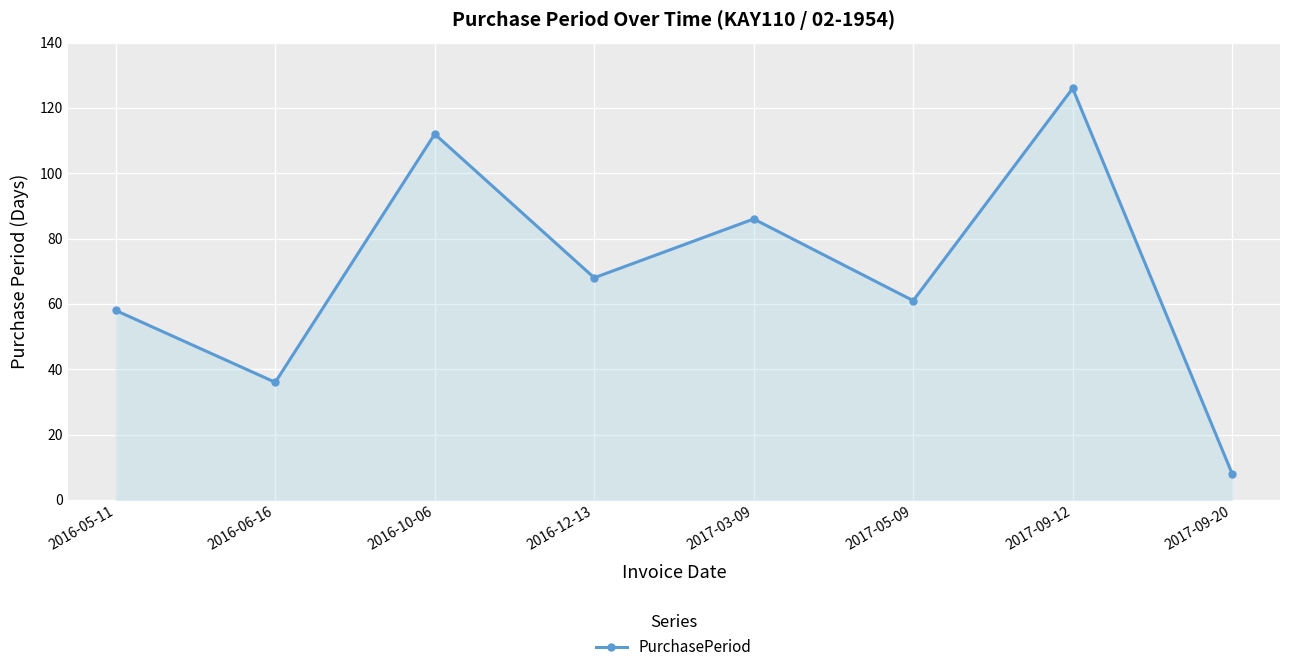

Is it true that the value at 2016-05-11 is 18?

False